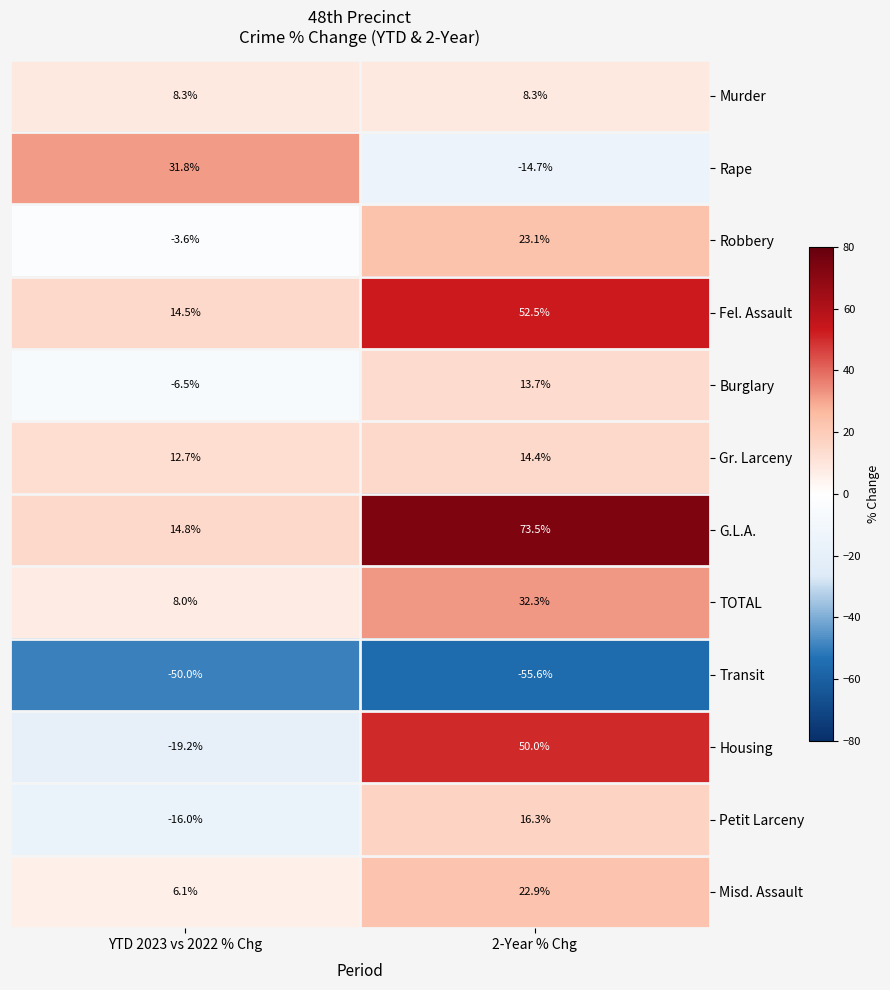

The value of Fel. Assault at 2-Year % Chg is 52.5. True or false?

True